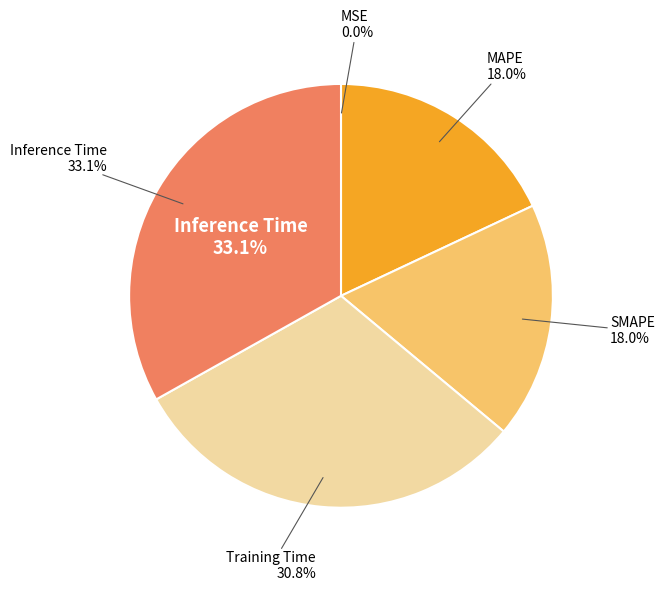

How many slices are in this pie chart?

5